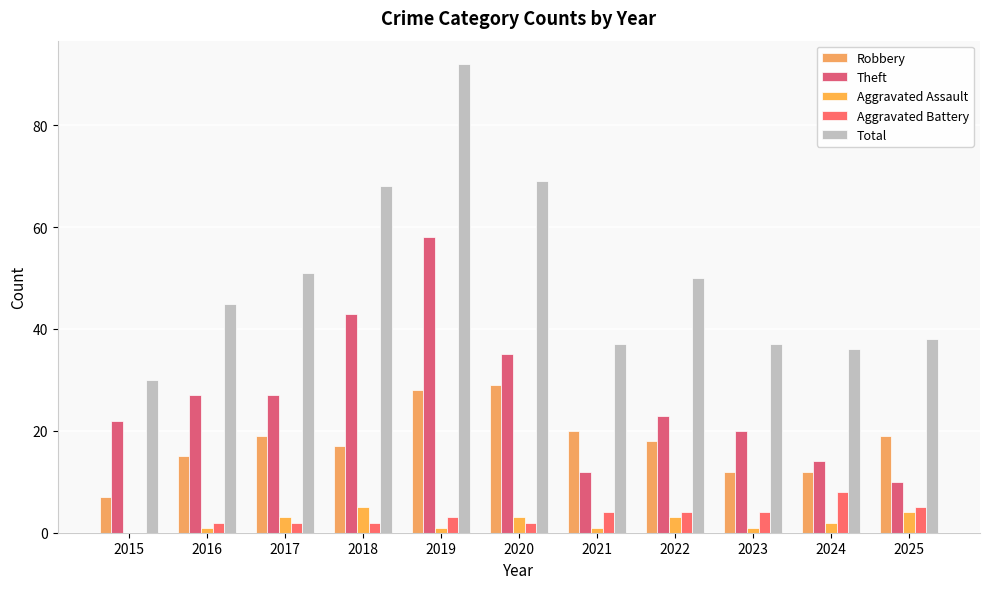

How many values in Aggravated Assault are above zero?

10